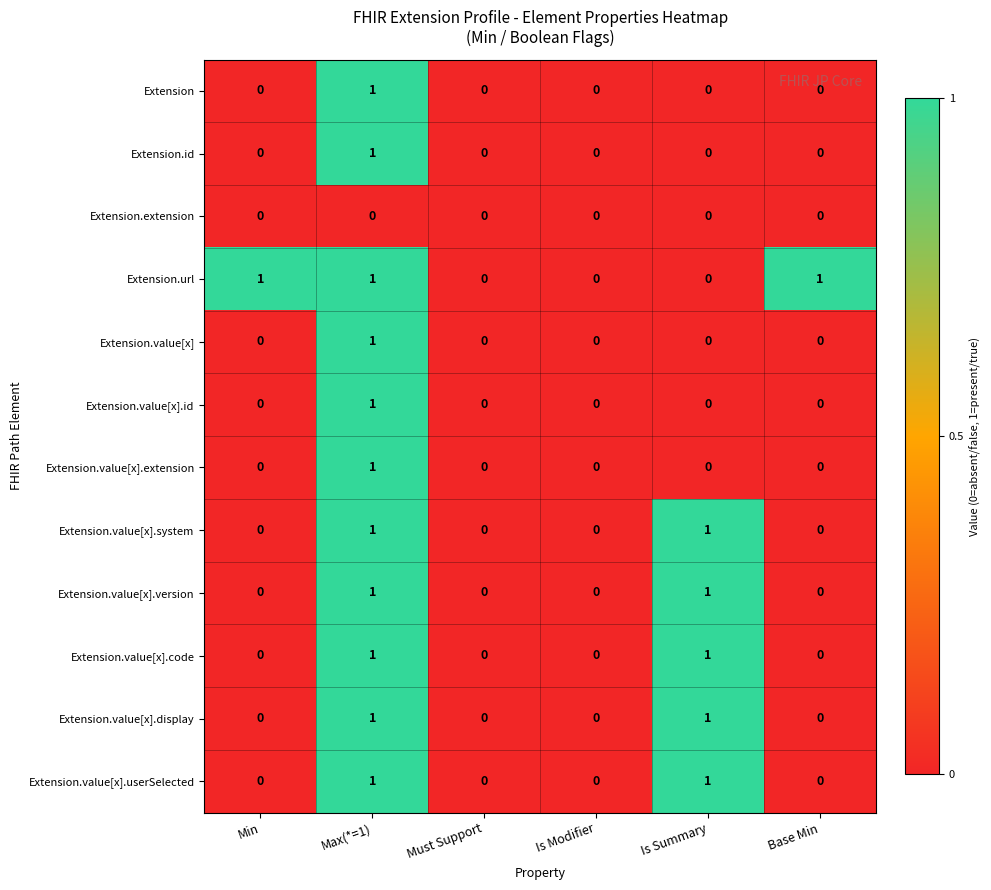

Is it true that Extension.value[x].id equals 0 at Min?

True